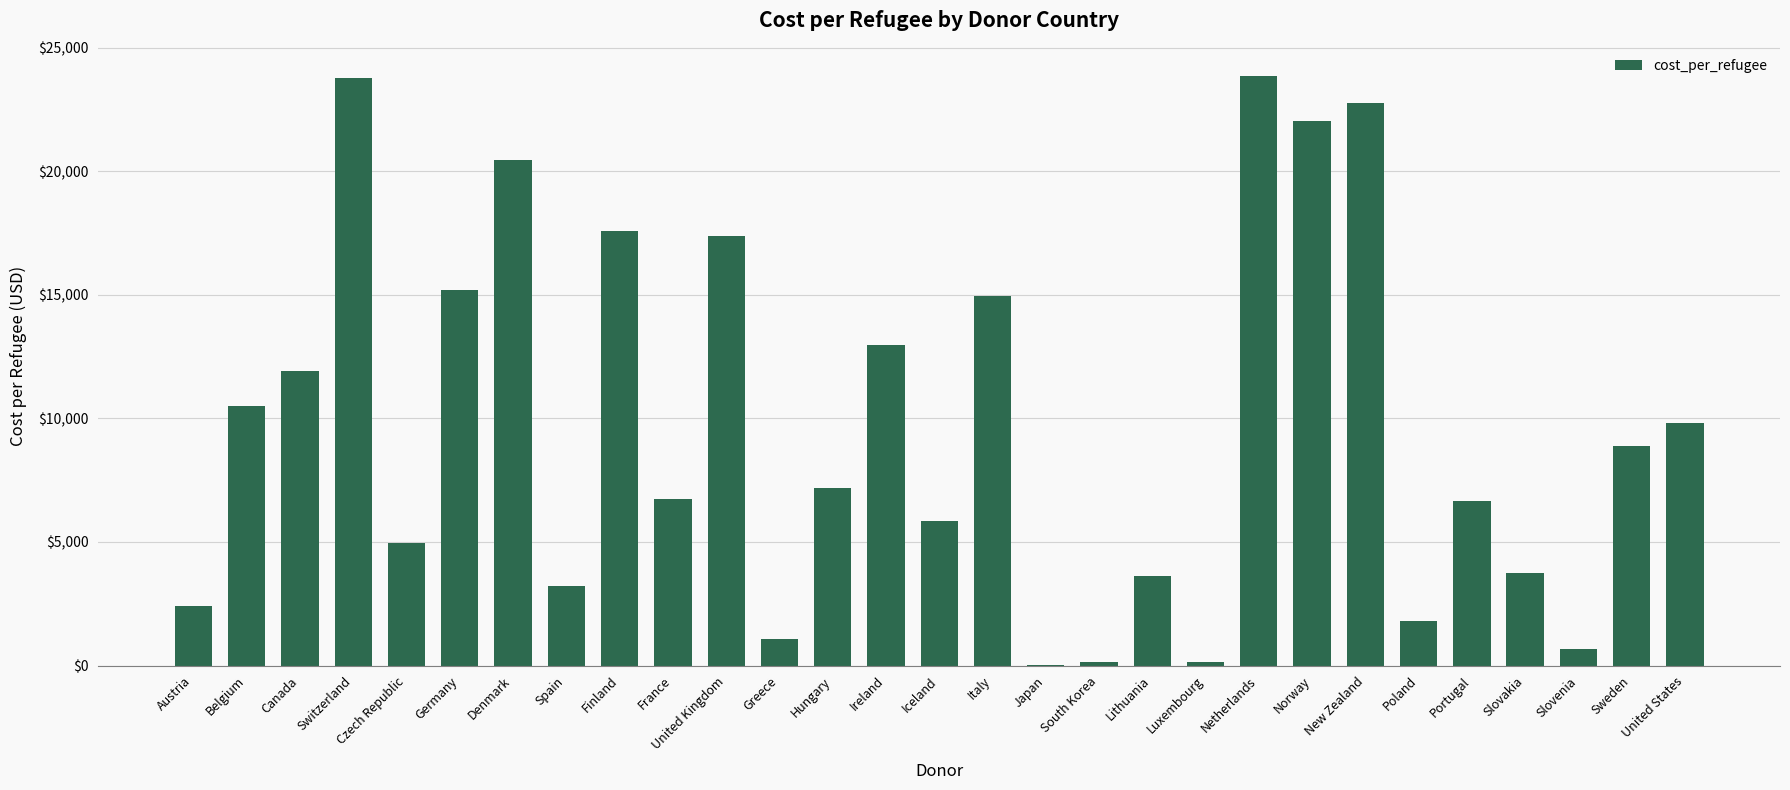

What is the change in value from Netherlands to Poland?

-22075.9